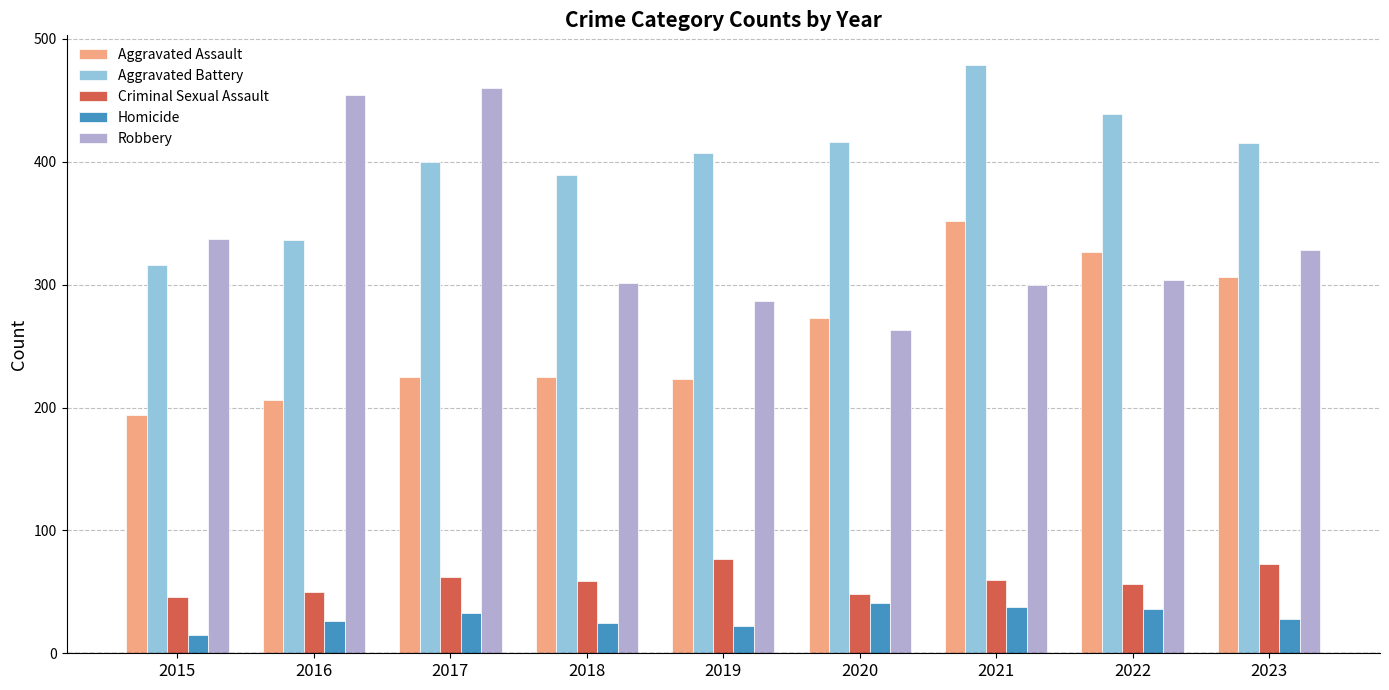

What is the greatest value displayed?

479